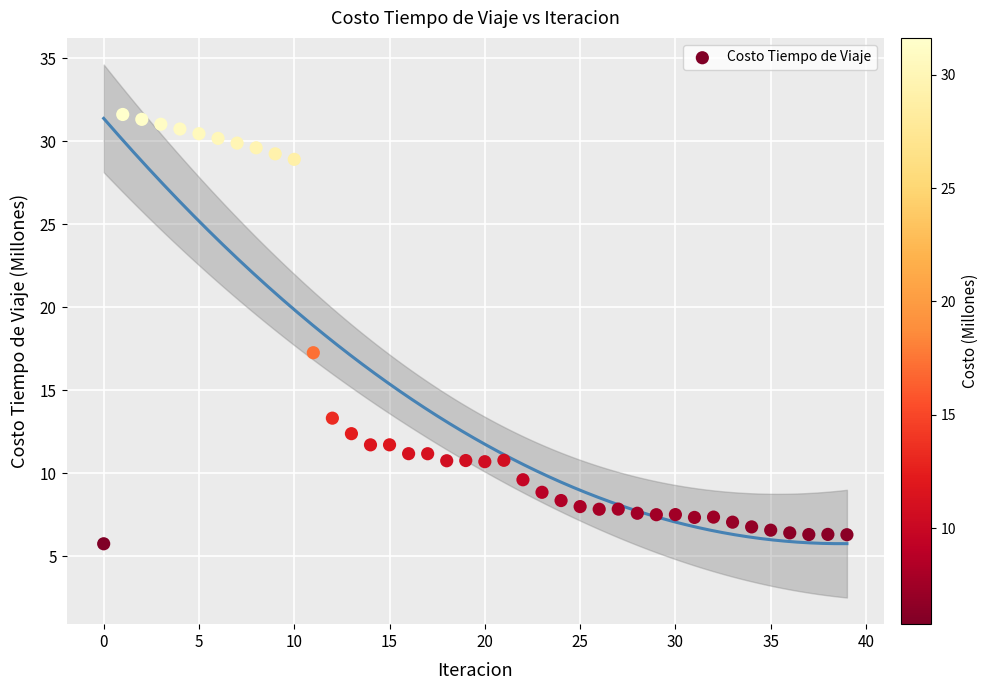

What is the range of Y values (max minus min)?

25.9